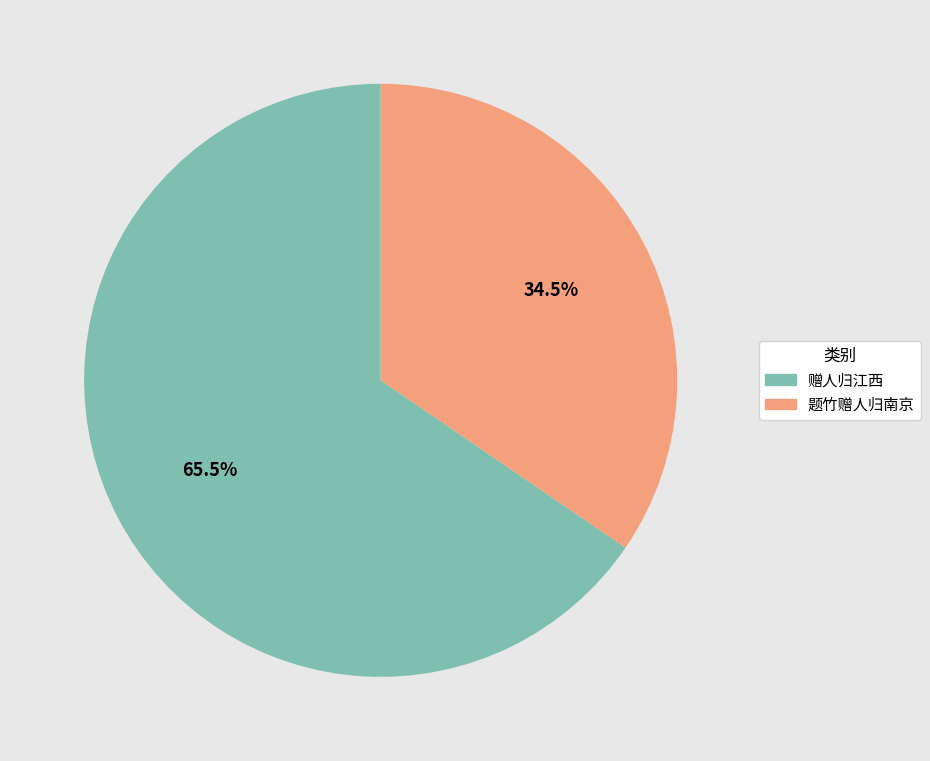

Which has a higher value, 题竹赠人归南京 or 赠人归江西?

赠人归江西